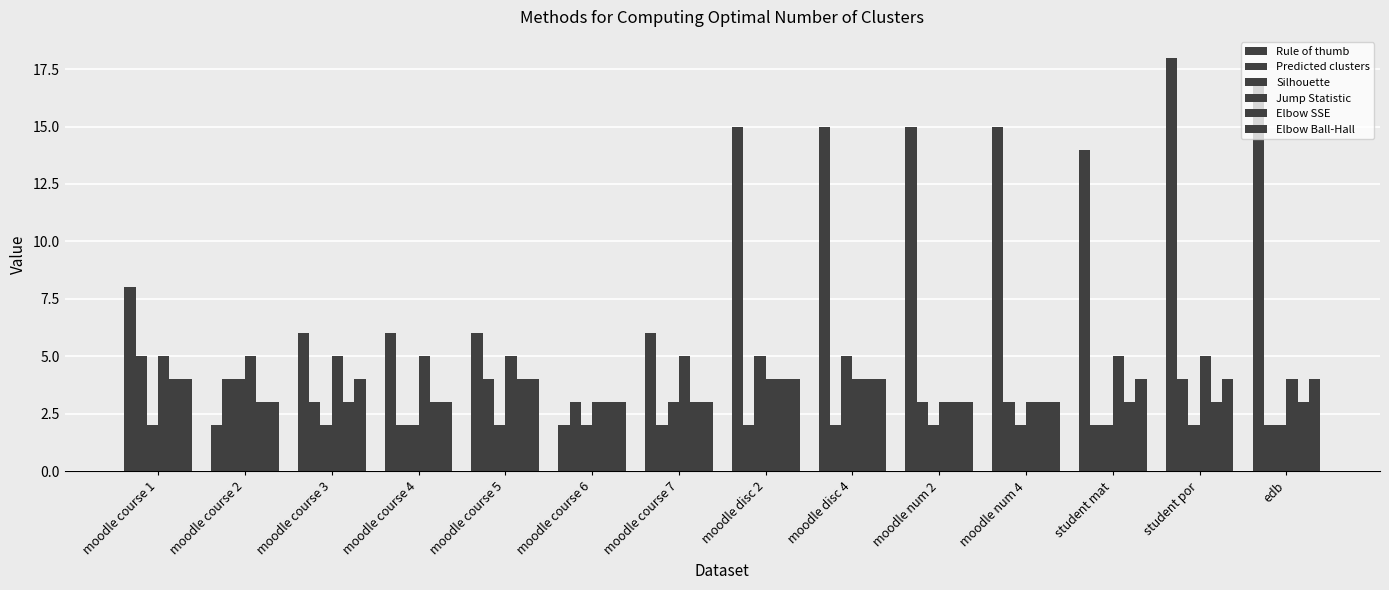

What is the value of the Elbow SSE bar at the 6th from the left?

3